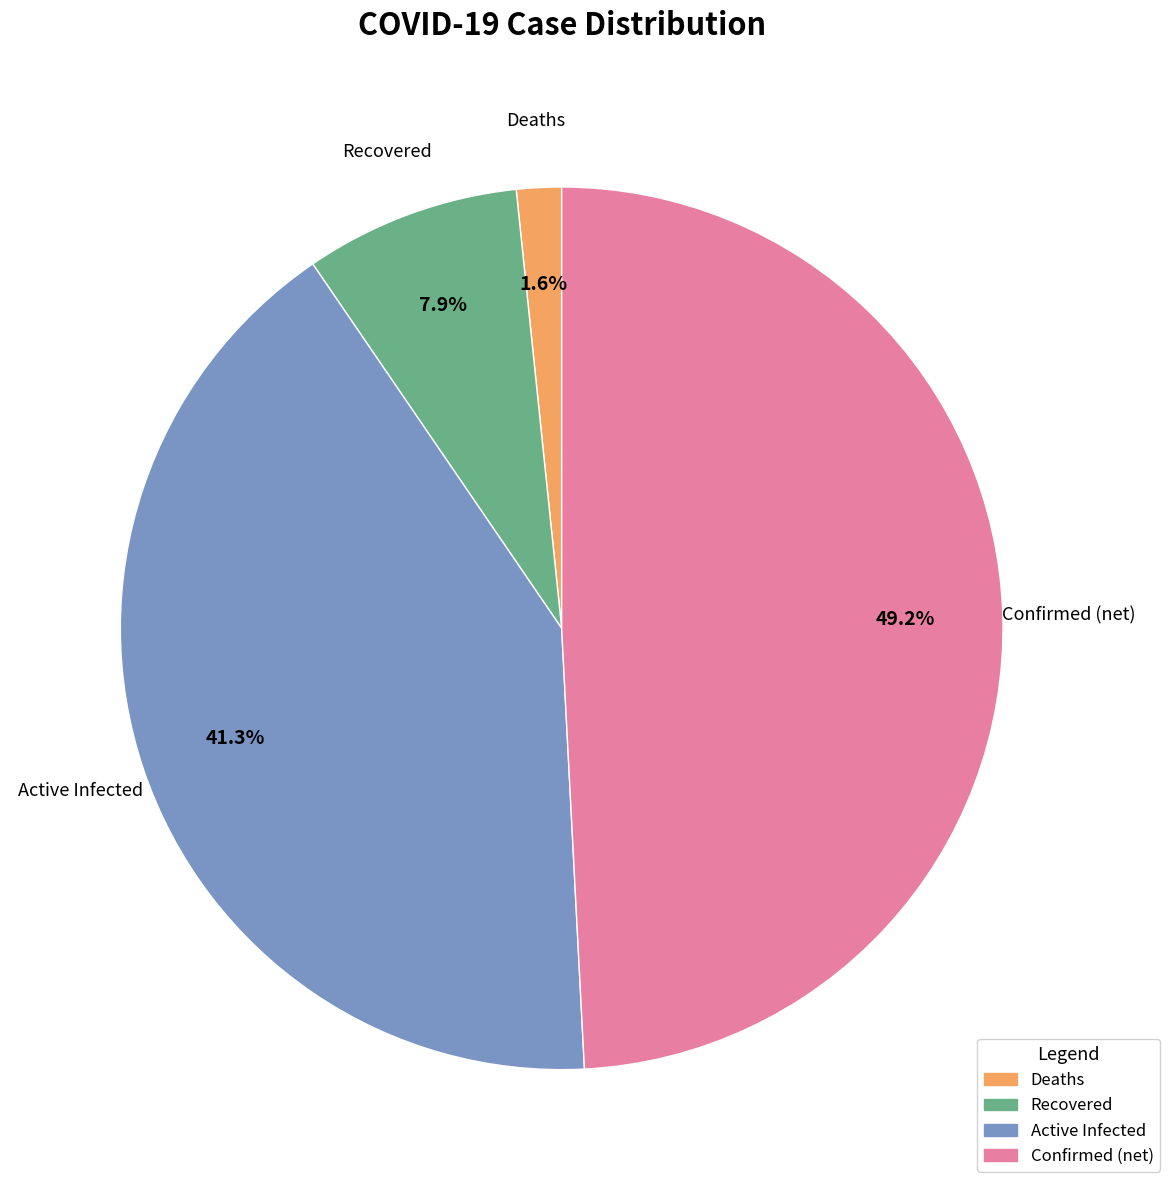

Which category has the biggest portion of the pie?

Confirmed (net)